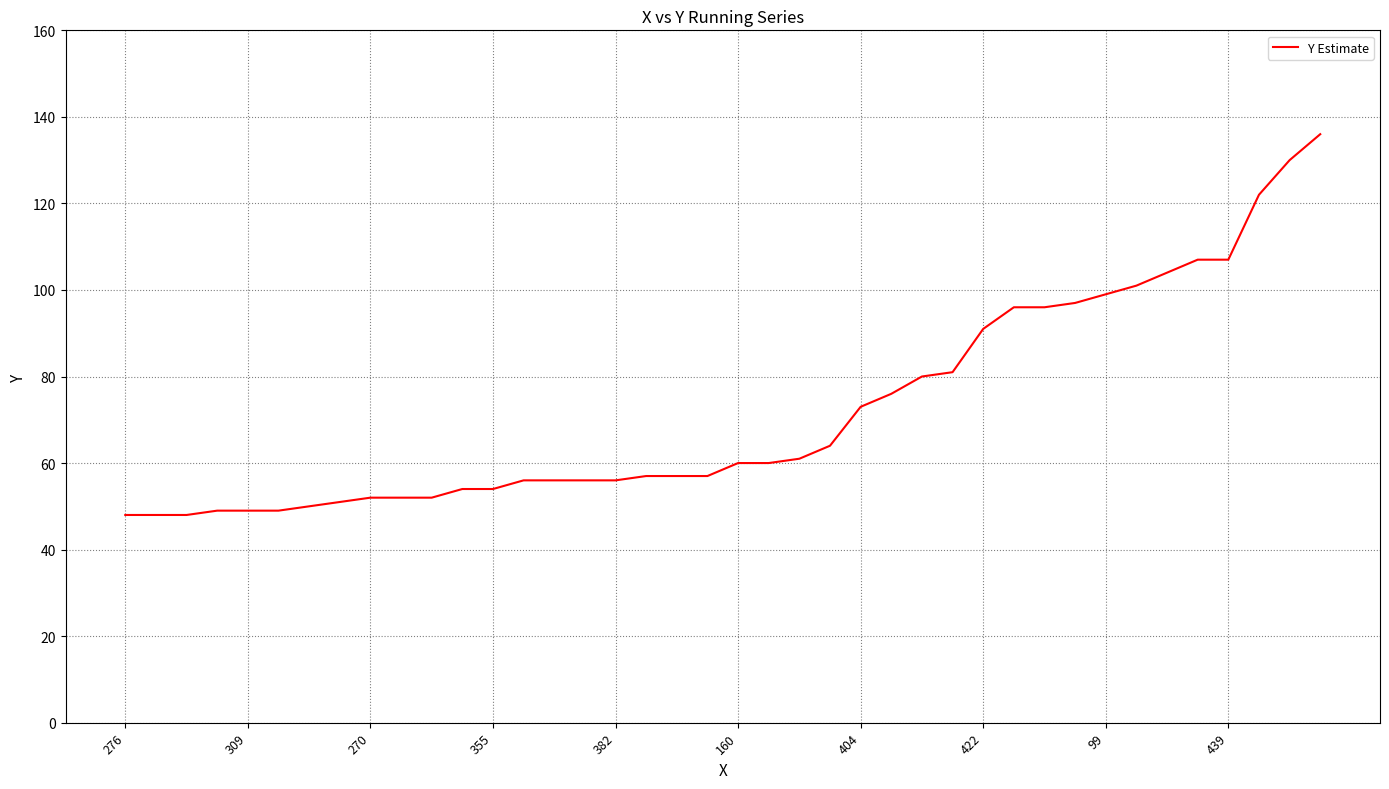

What is the minimum value shown in the chart?

48